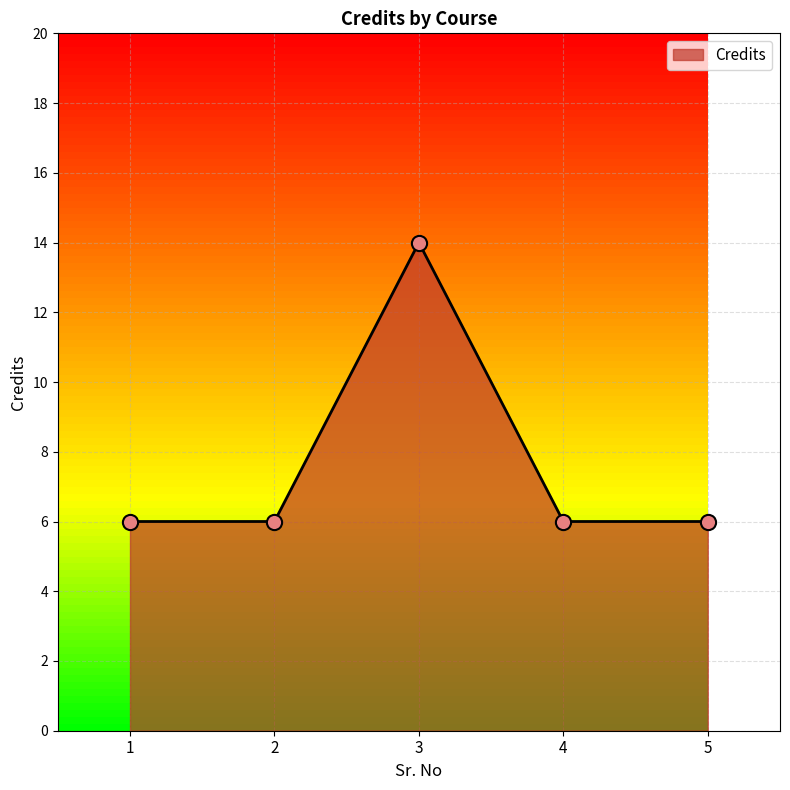

What is the ratio of the value at 1 to the value at 3?

0.4